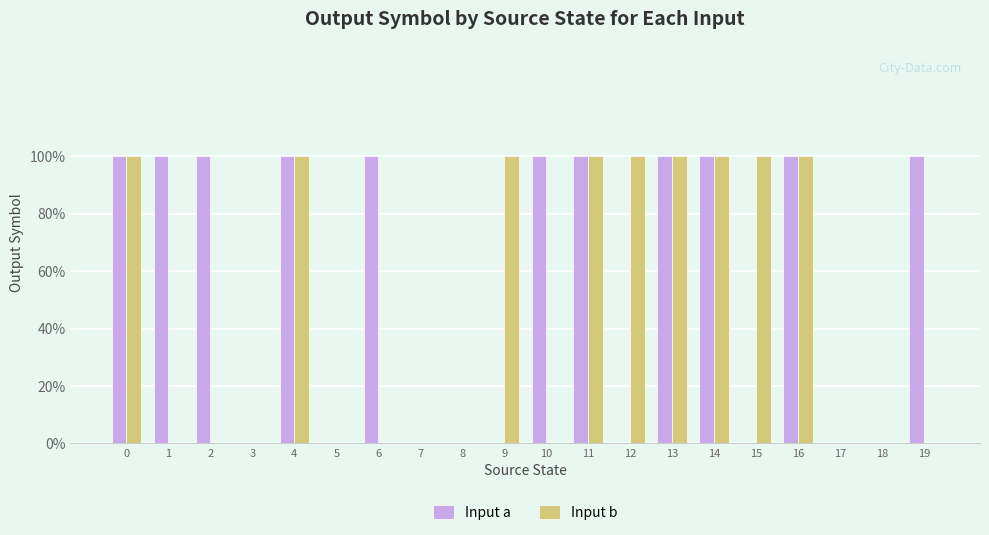

Which series changed the most between 6 and 16?

Input b